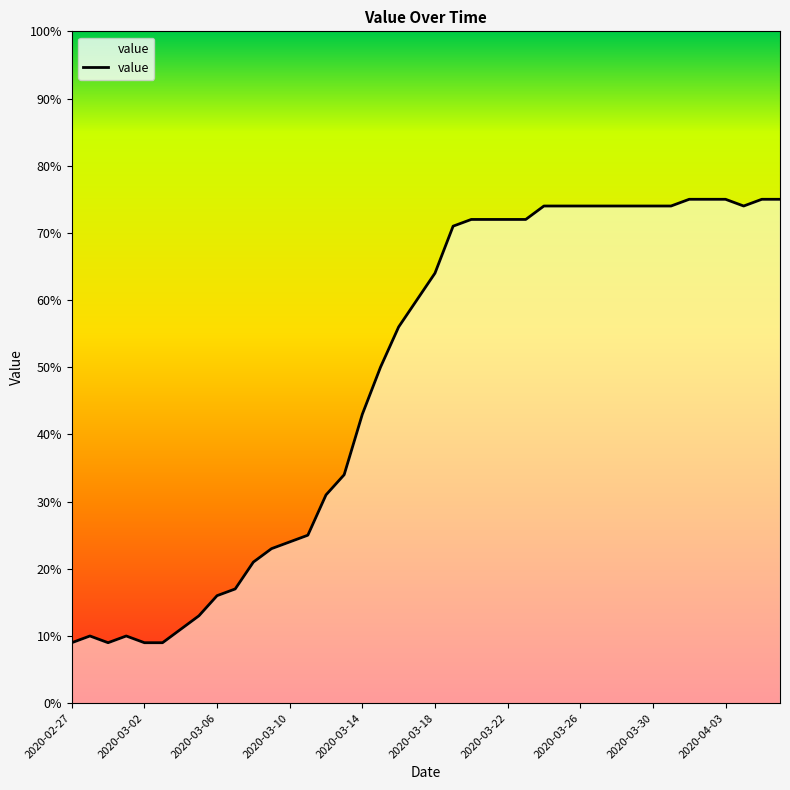

What value does the data have at 2020-04-06?

75.0